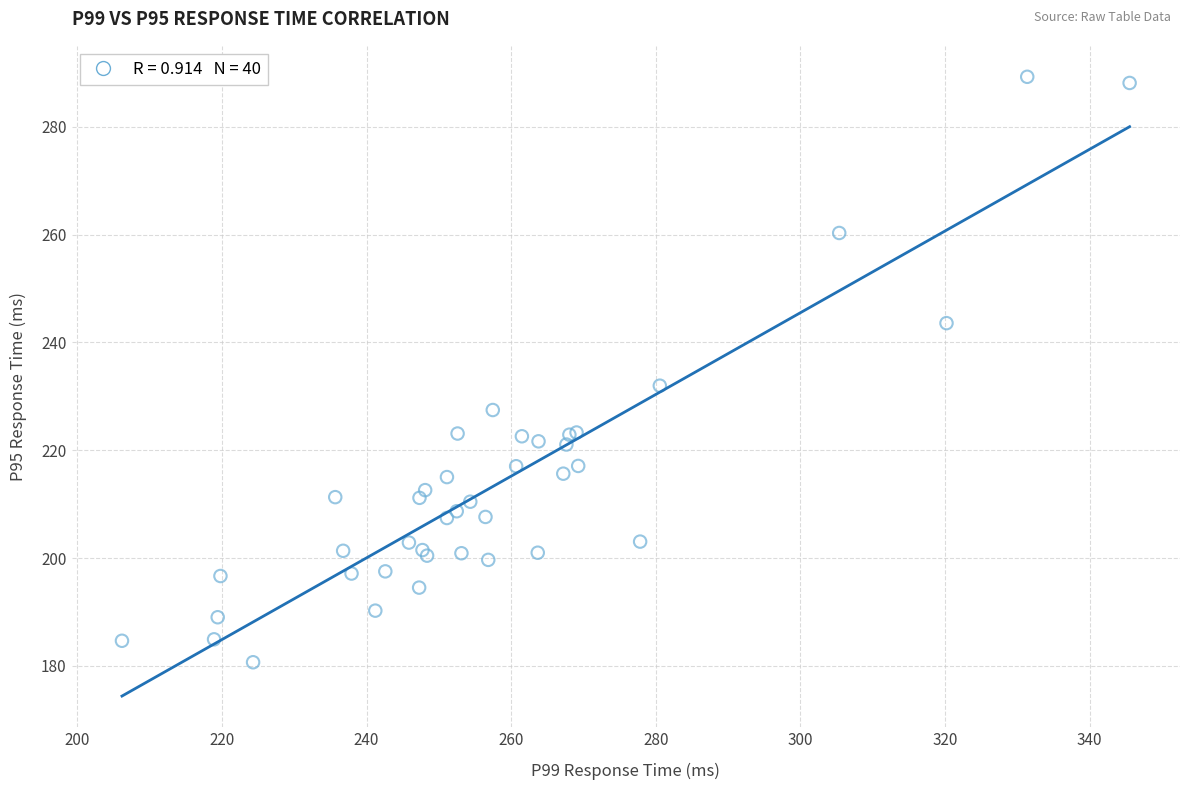

What Y value in the scatter plot is closest to 234?

232.0